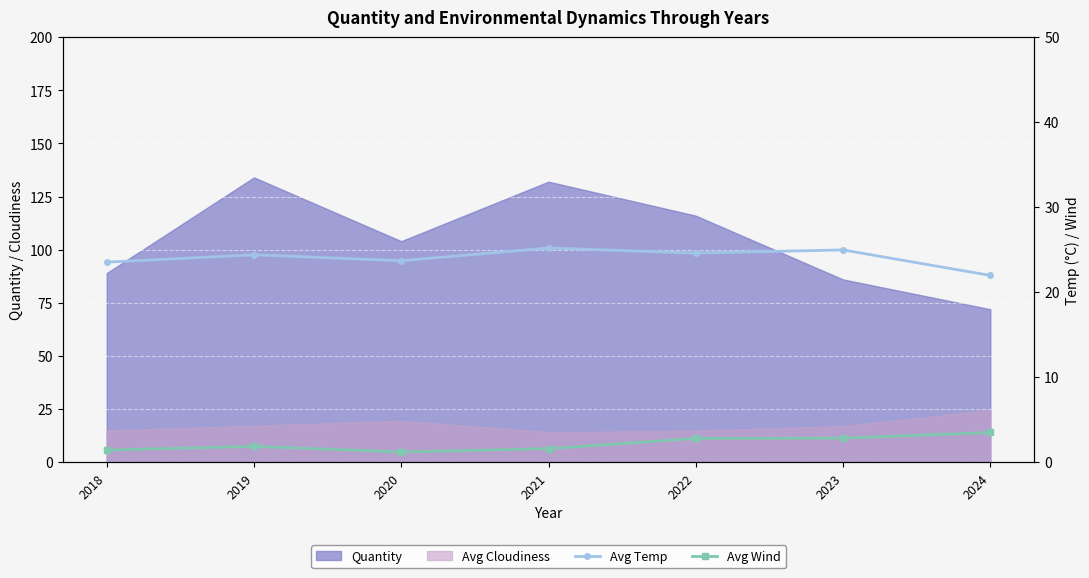

What is the value of the Avg Wind point at the 3rd from the left?

1.2